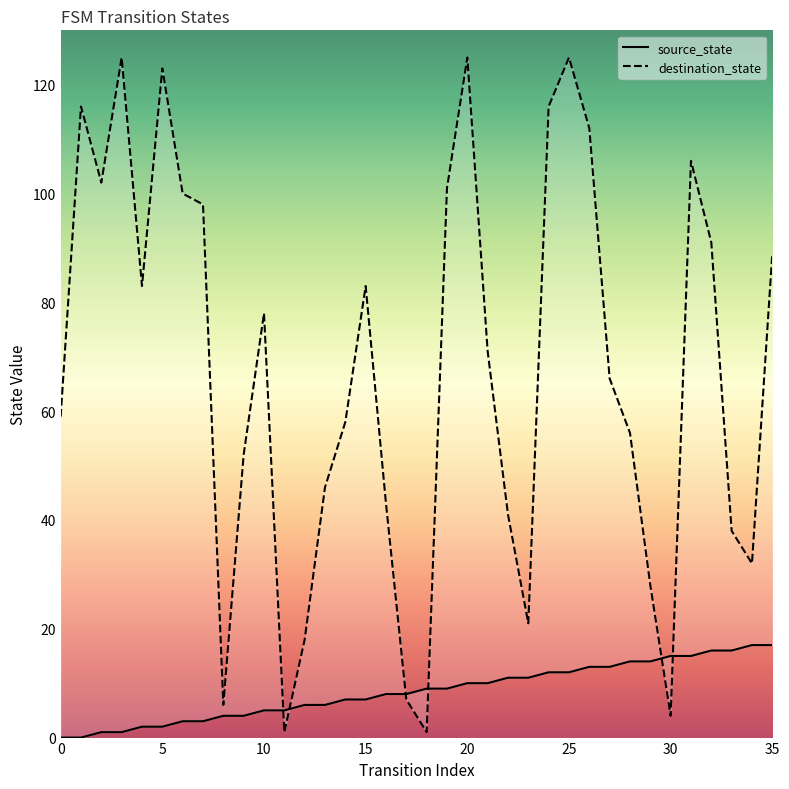

What is the difference between the maximum and minimum values in the destination_state series?

124